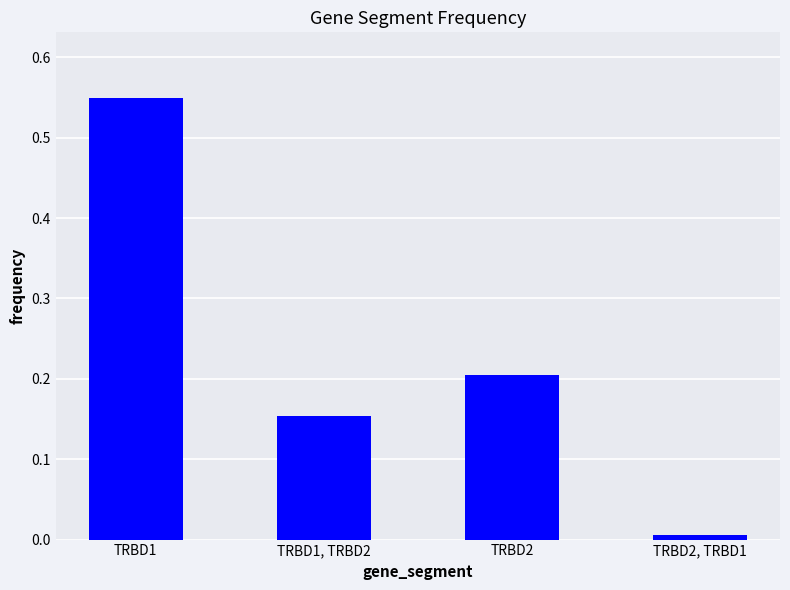

Is it true that the value at TRBD2 is 0.2?

True